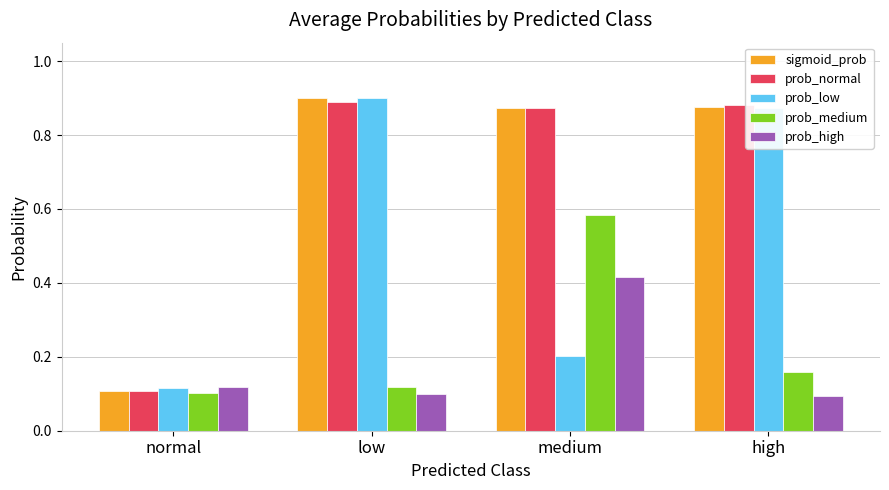

What are all the series names shown in the legend?

sigmoid_prob, prob_normal, prob_low, prob_medium, prob_high